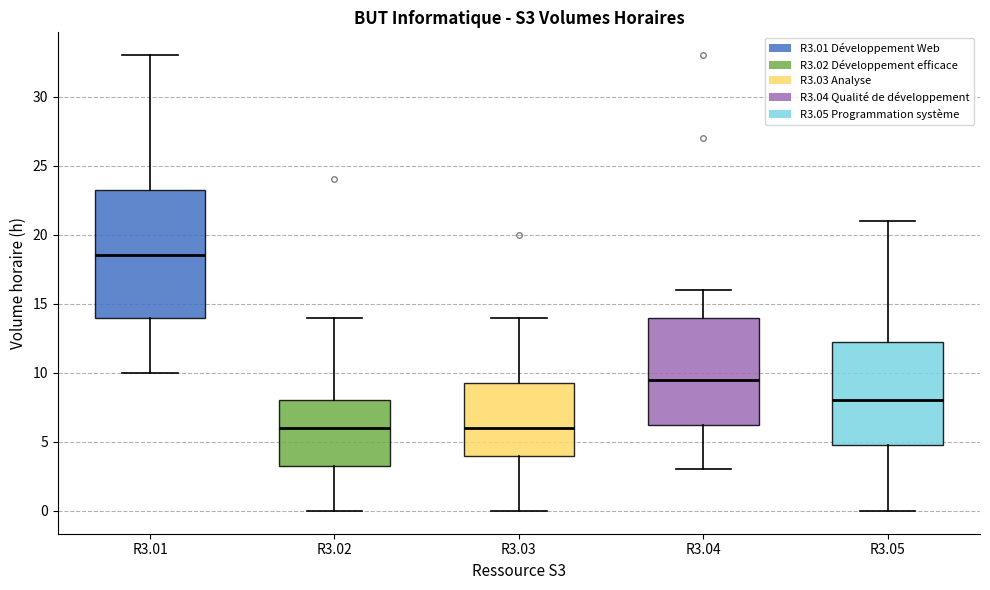

Which box's median line is the highest?

R3.01